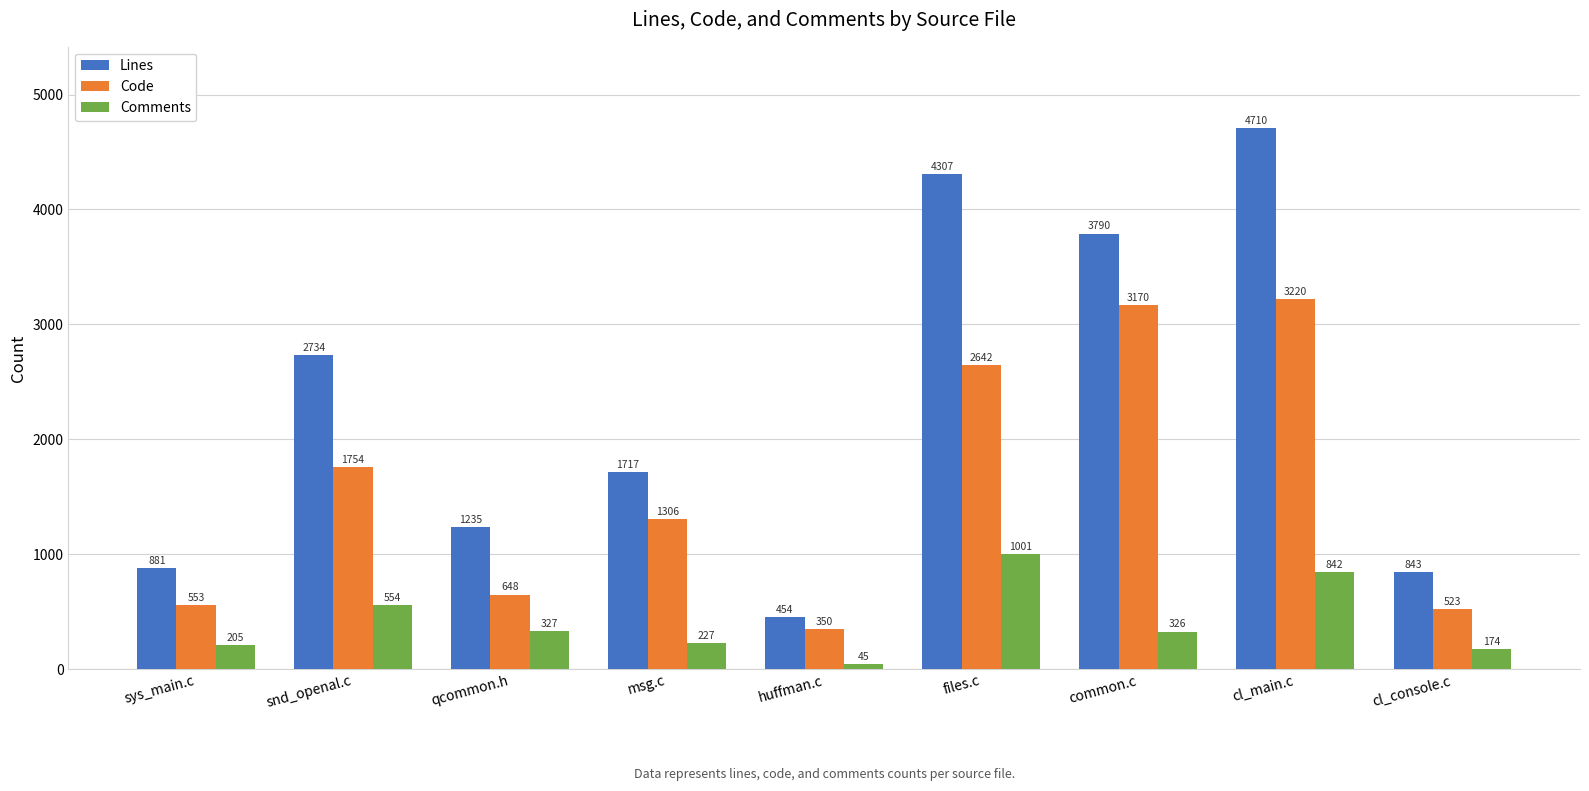

At which label is Lines closest to 2582?

snd_openal.c